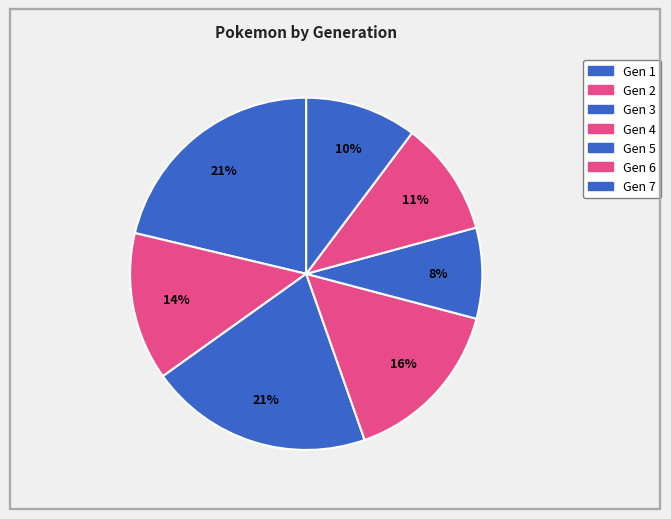

Count the number of slices in the pie.

7